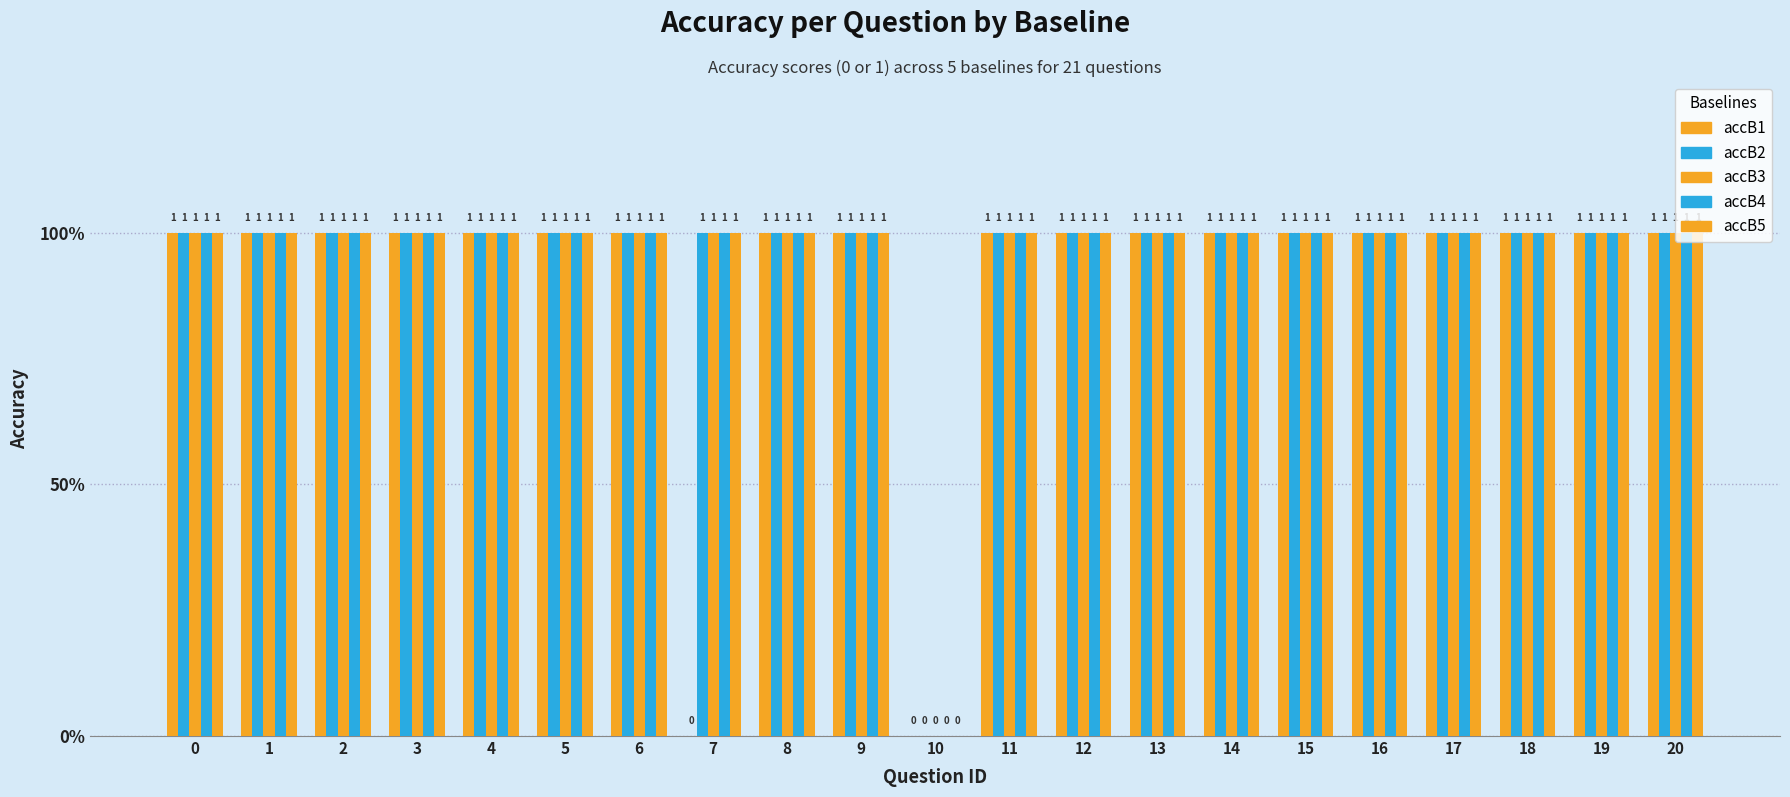

Are the bars grouped side by side (vs. stacked)?

Yes